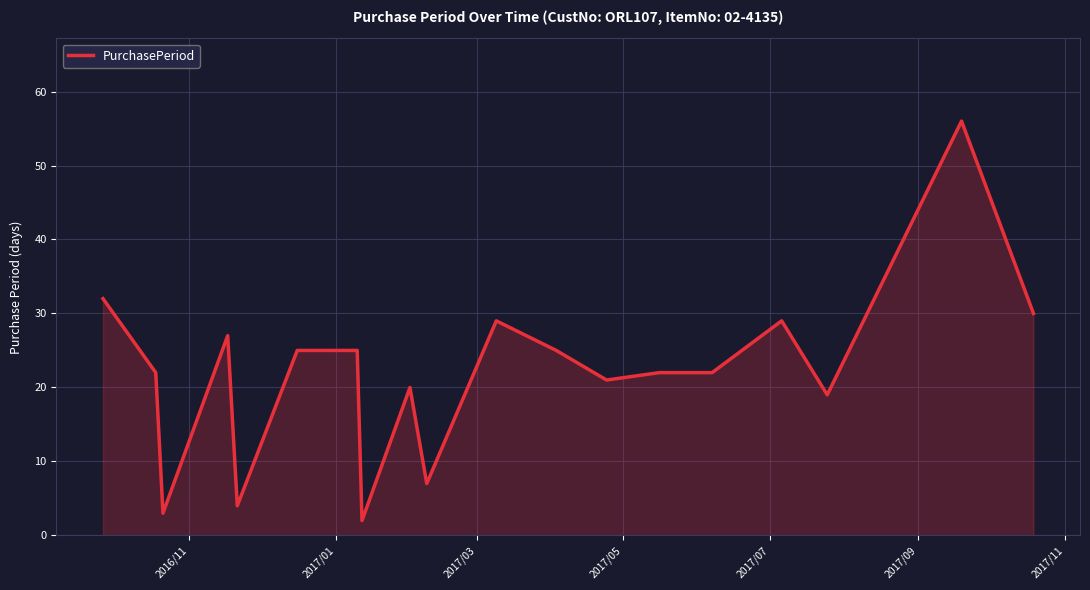

What is the difference between the maximum and minimum values?

54